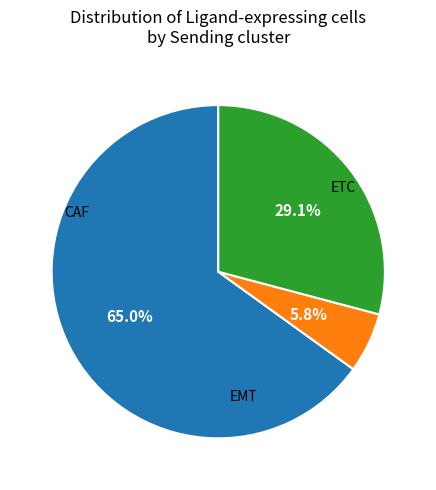

Is there any slice that represents more than half of the pie?

Yes